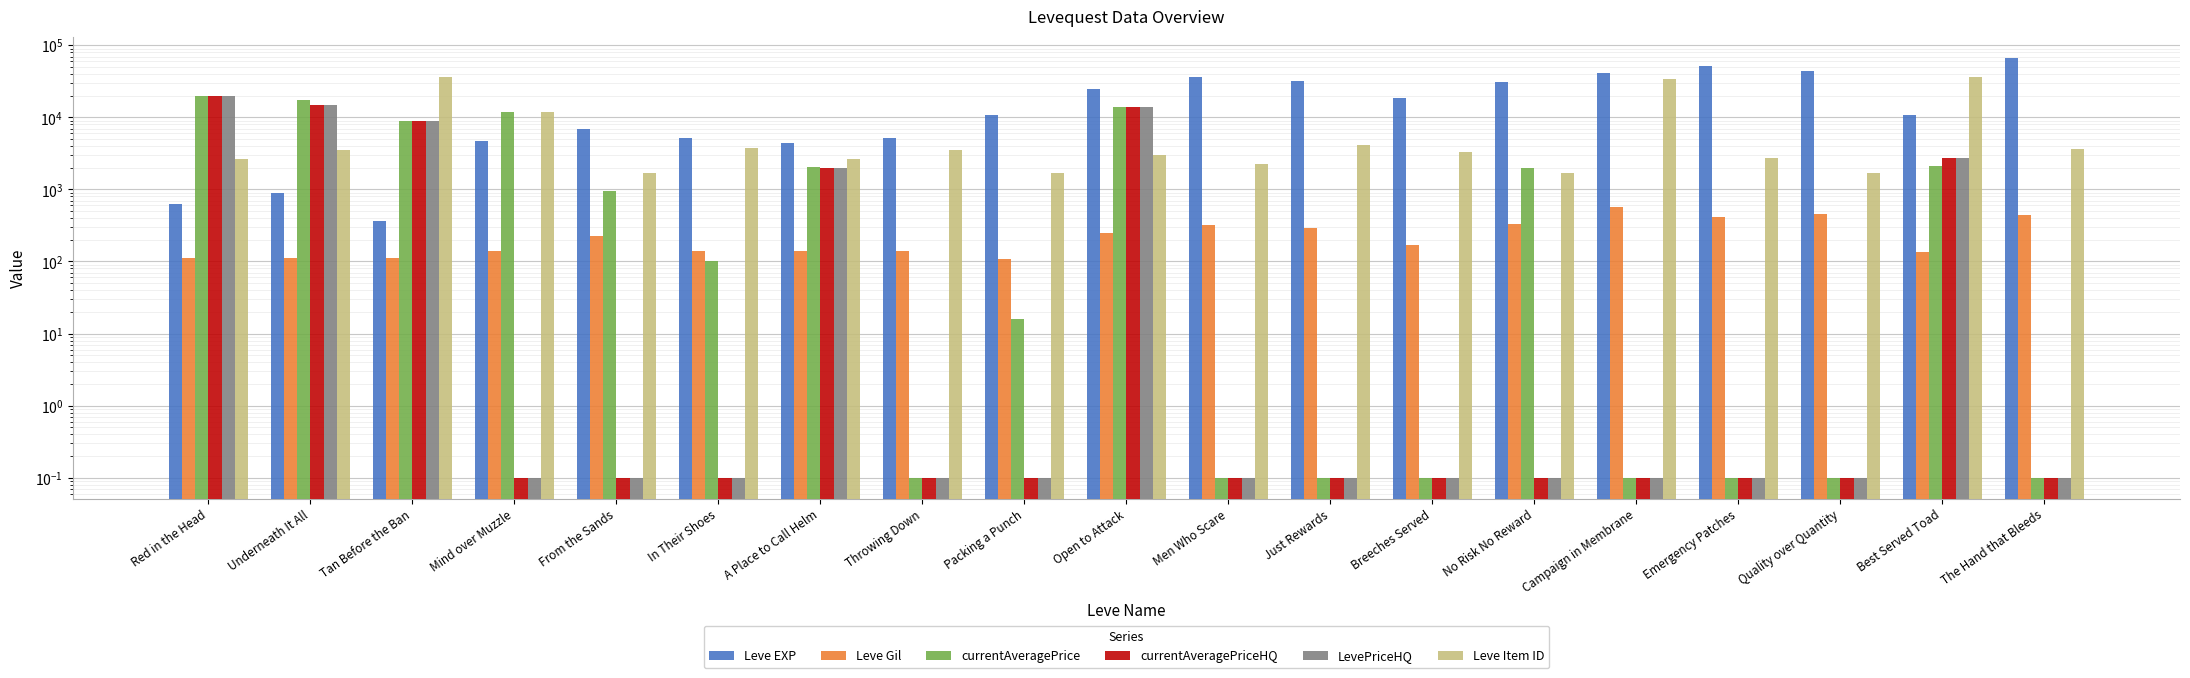

What is the value of the currentAveragePriceHQ bar at the 10th from the left?

13748.0